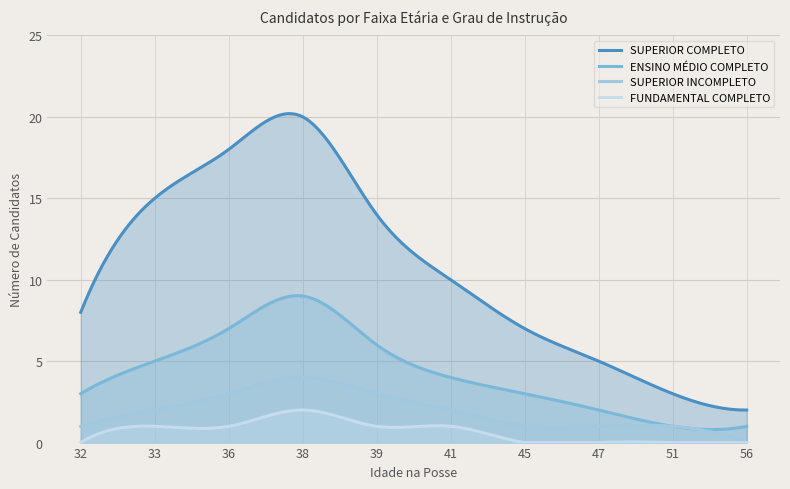

What is the greatest value displayed?

20.2